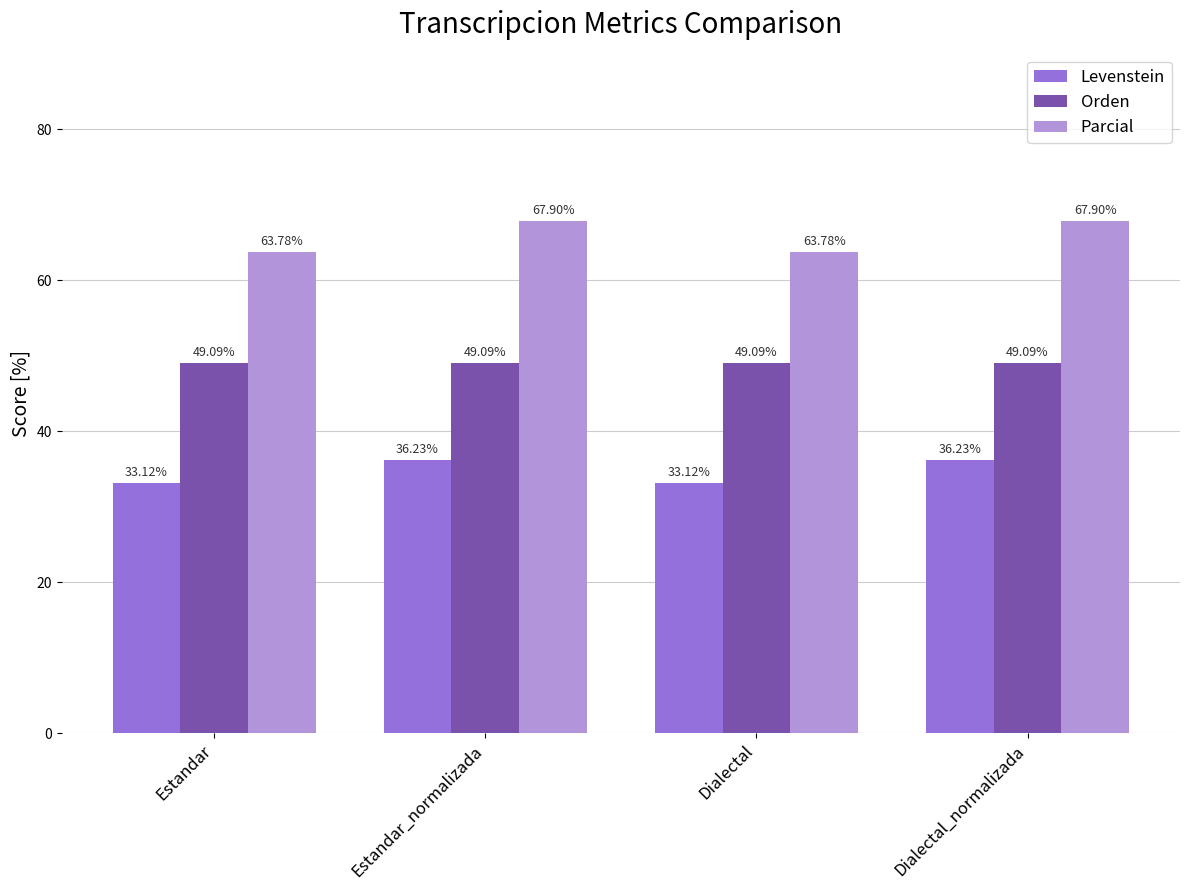

At Estandar_normalizada, list the series in order from smallest to largest.

Levenstein, Orden, Parcial